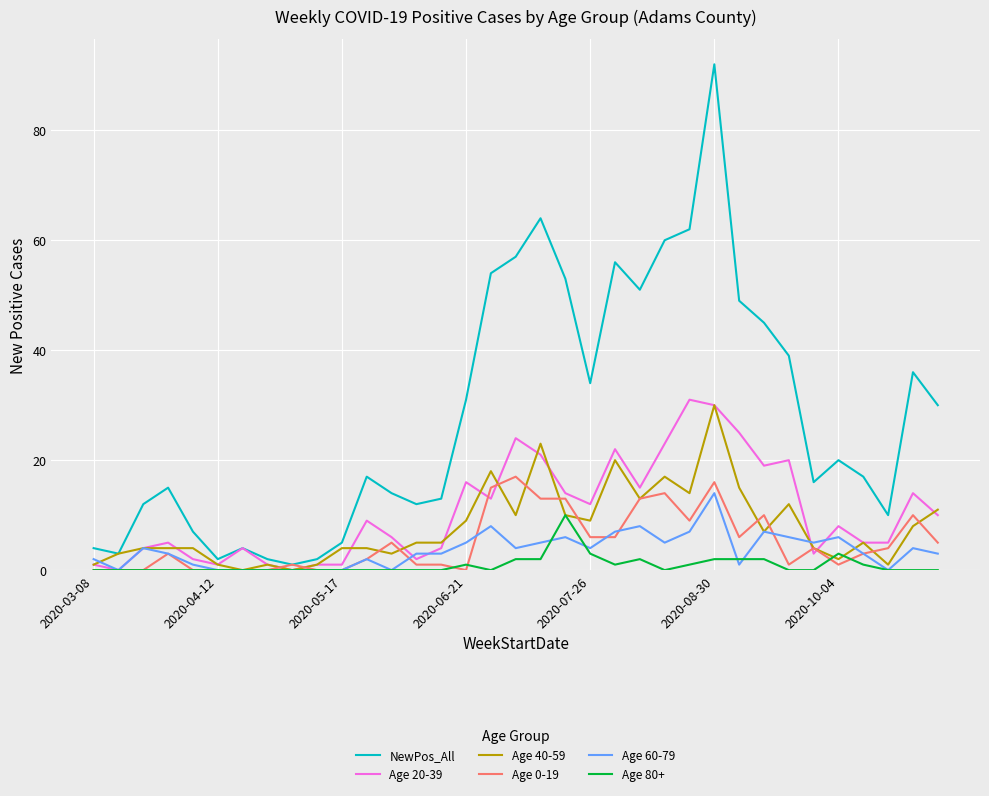

What is the maximum value for Age 80+?

10